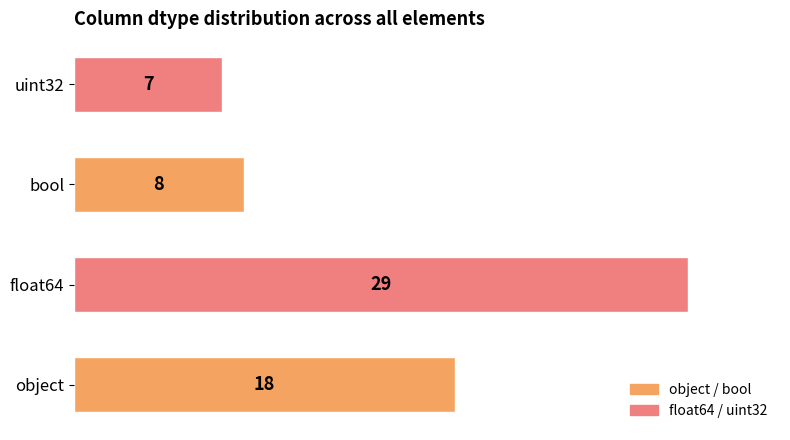

What is the sum of all values?

62